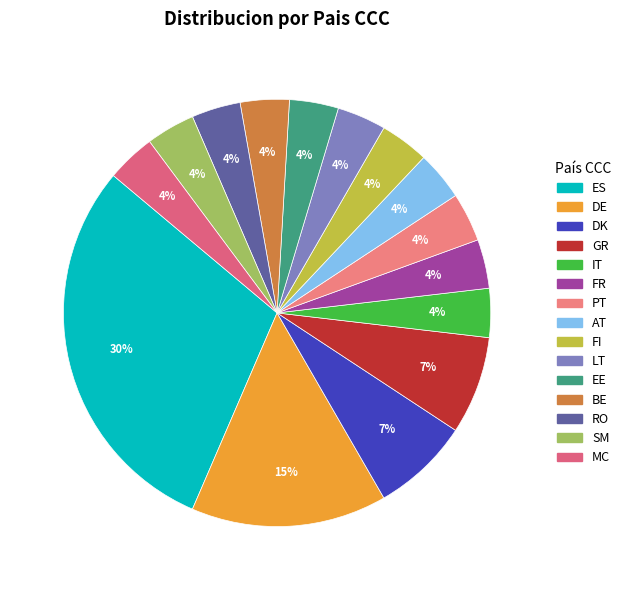

The LT slice represents 15% of the pie. True or false?

False